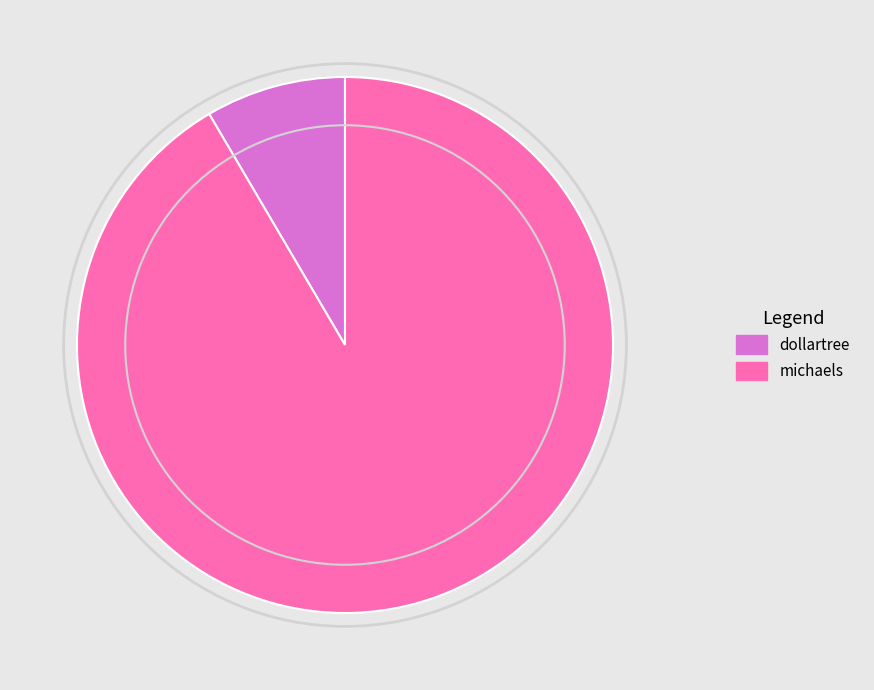

Rank the categories by value from highest to lowest.

michaels, dollartree